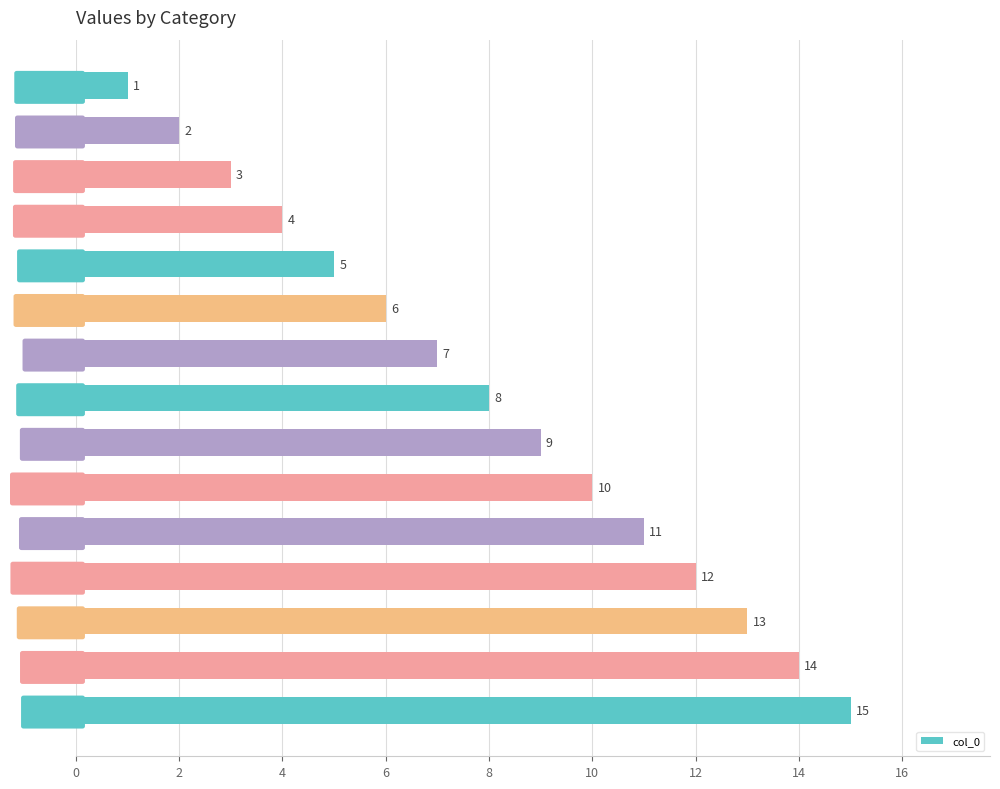

How many data points are less than 8?

7